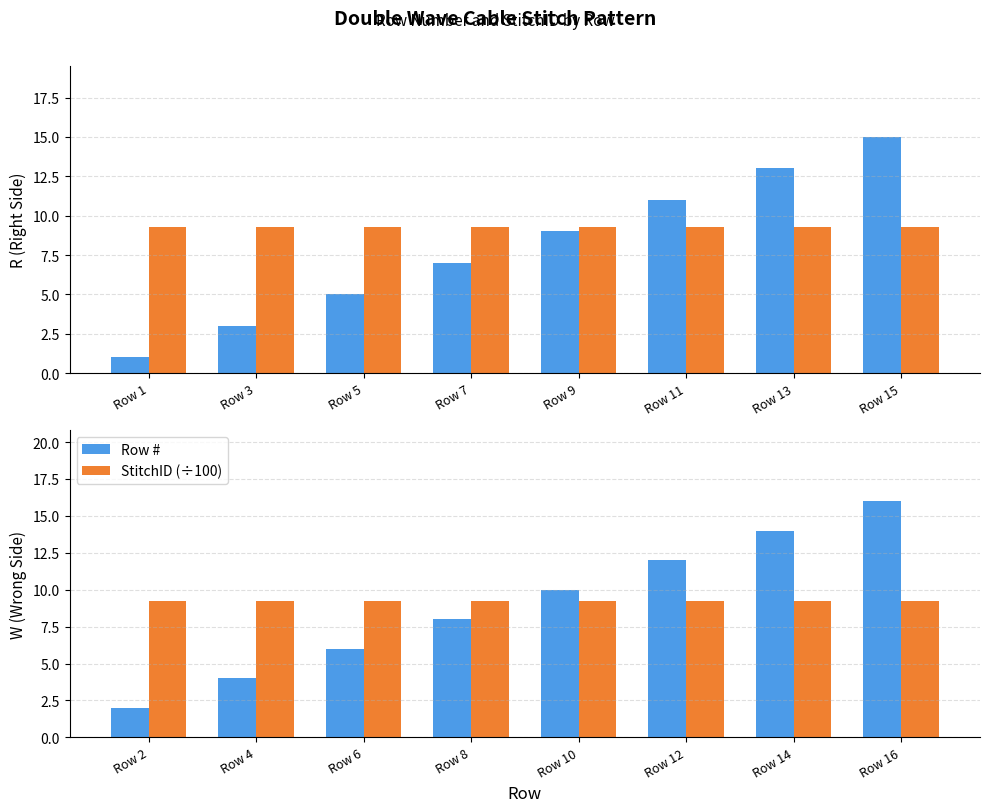

What are all the series names shown in the legend?

Row #, StitchID (÷100)